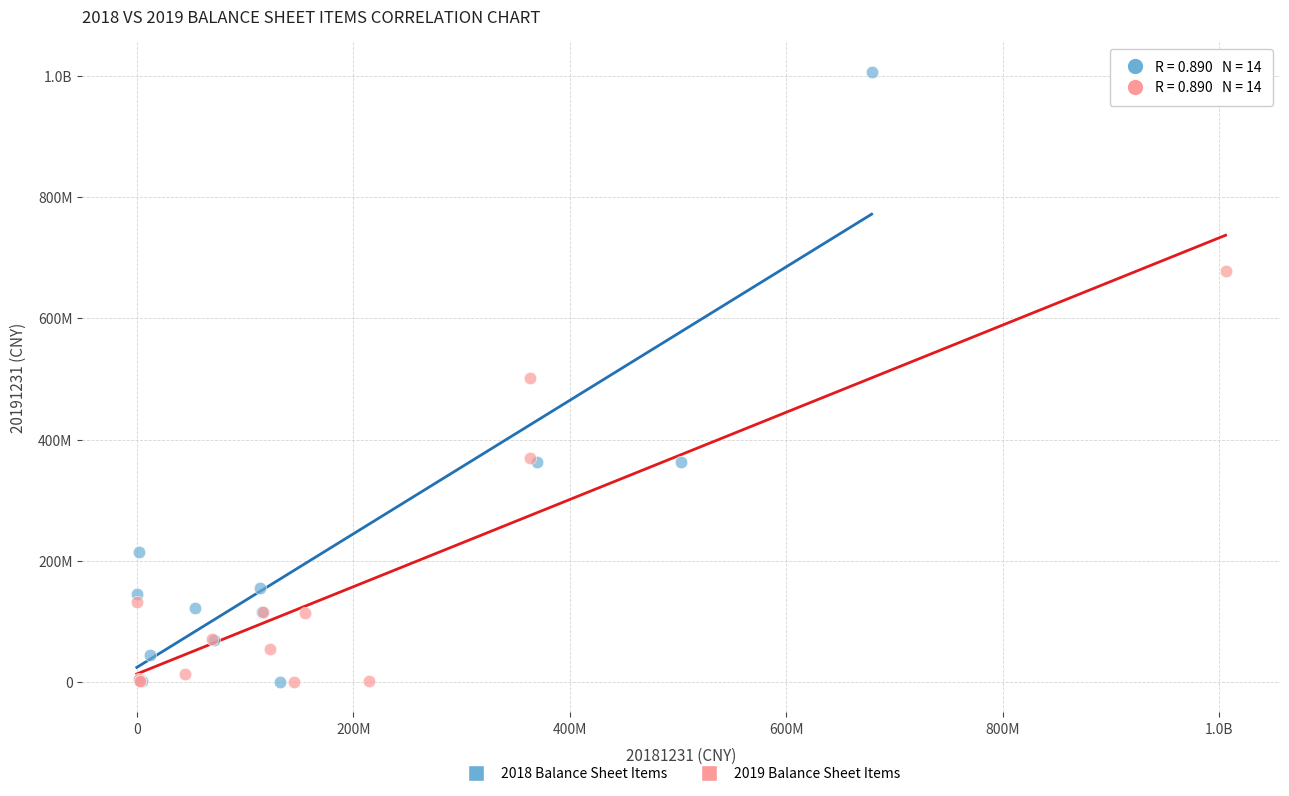

What are all the series names shown in the legend?

2018 Balance Sheet Items, 2019 Balance Sheet Items